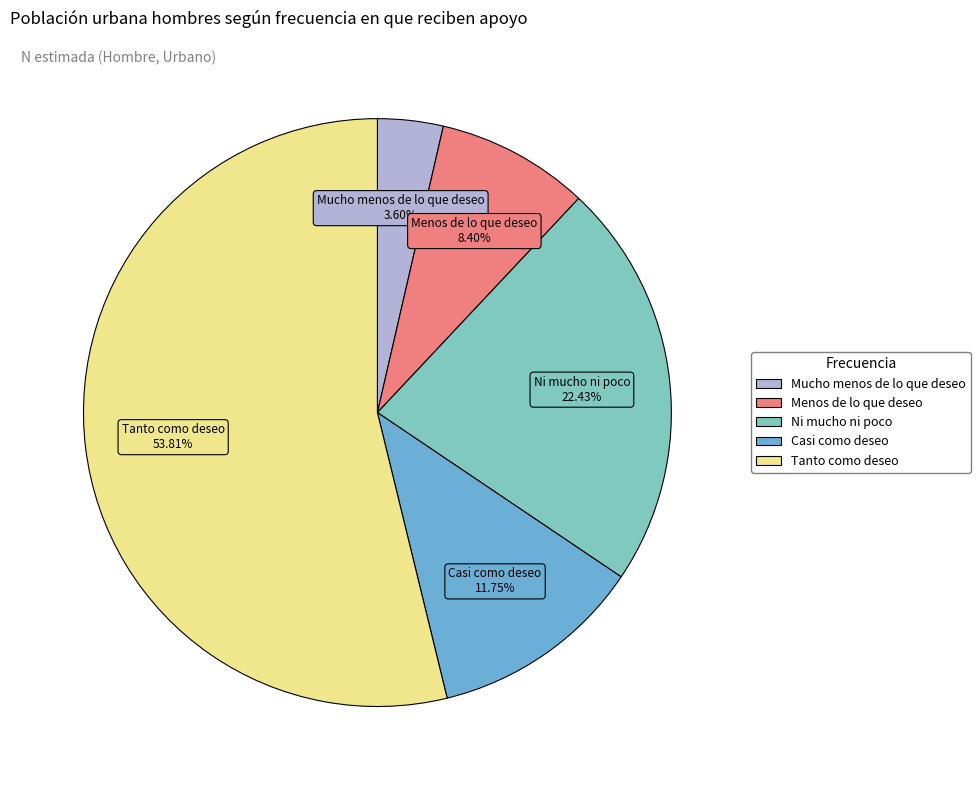

To the nearest percent, what is the combined percentage of Ni mucho ni poco and Casi como deseo?

34%